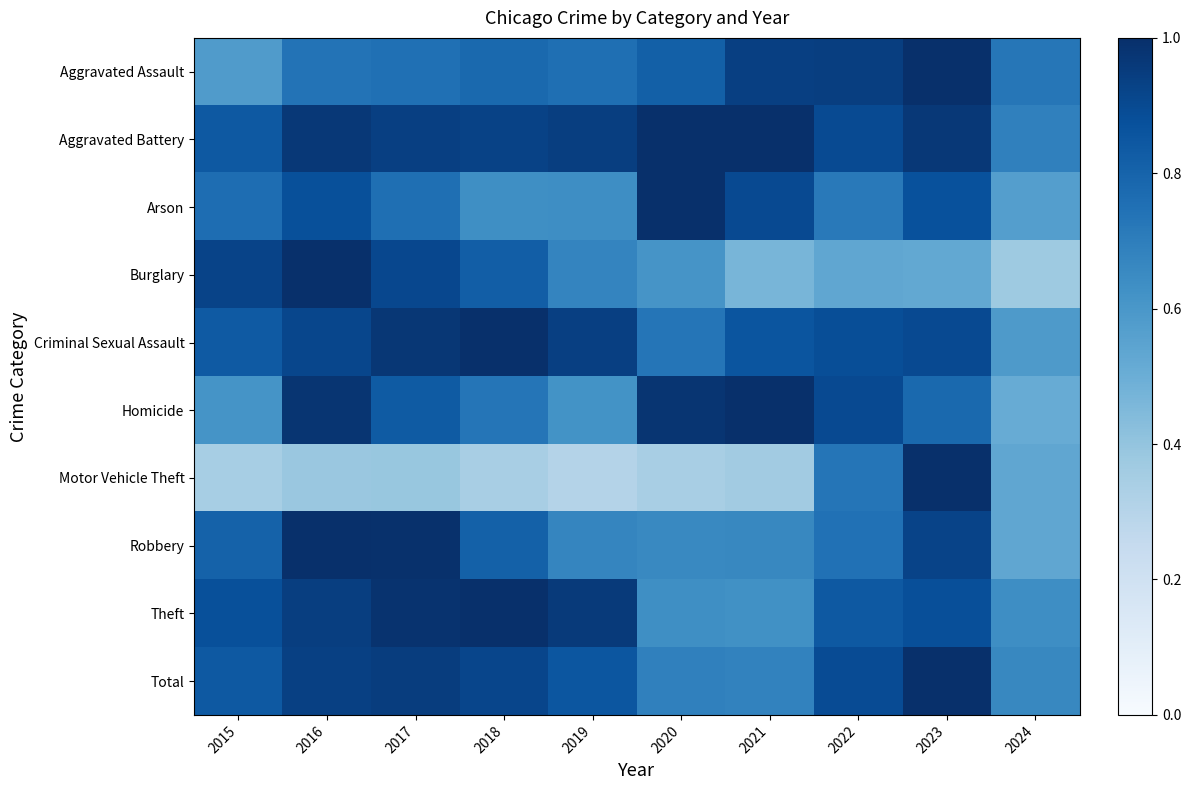

What is the total value across all series at 2018?

8.0